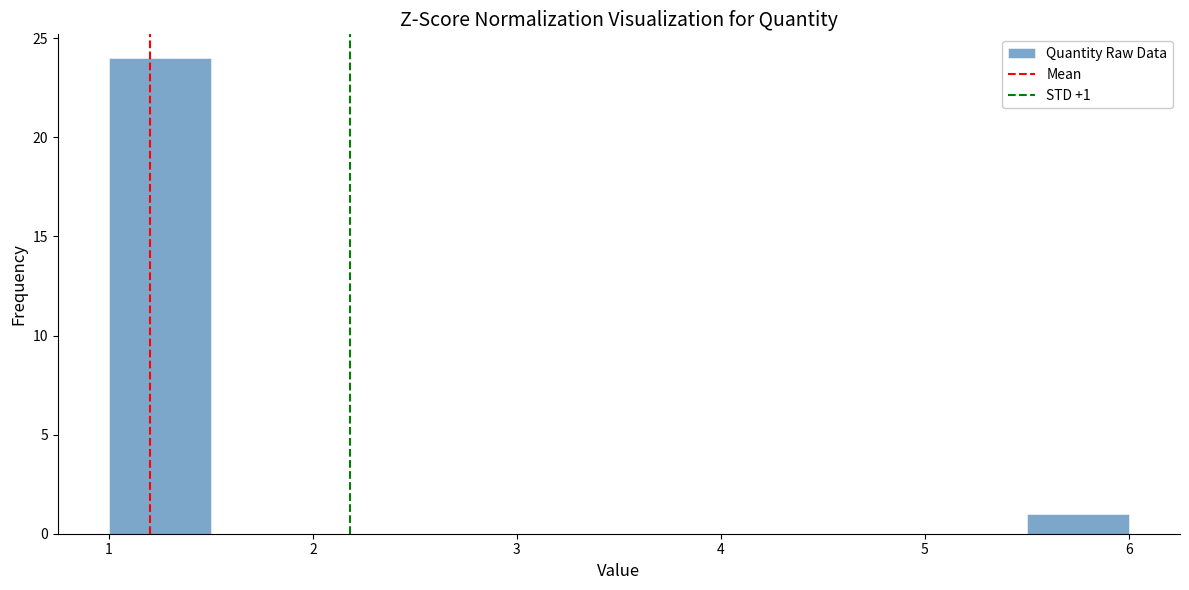

Which range on the x-axis has the tallest bar?

1.0 to 1.5